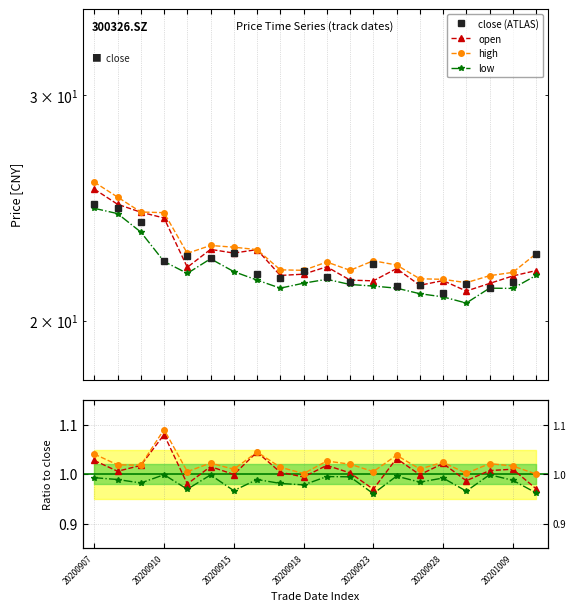

Between 11 and 19, which series saw the biggest shift?

close (ATLAS)